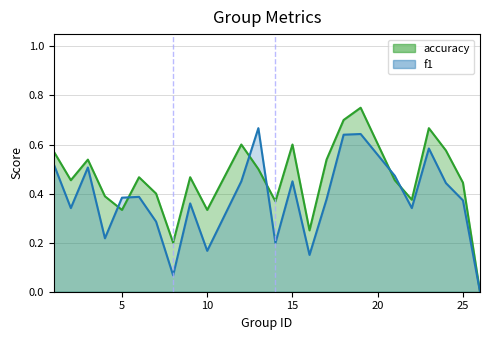

What is the average value of the accuracy series?

0.5